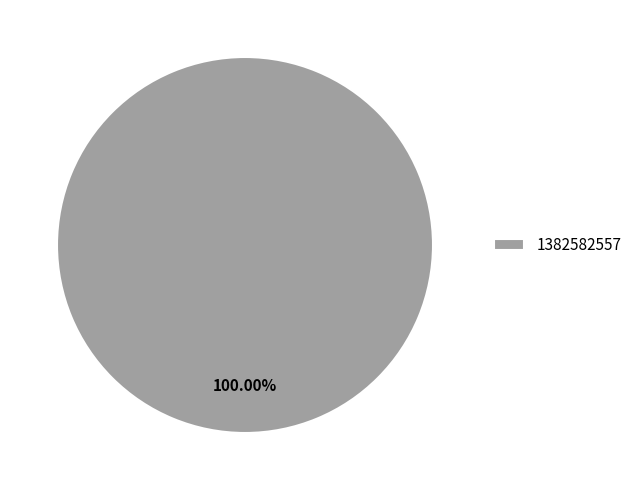

How many slices are in this pie chart?

1